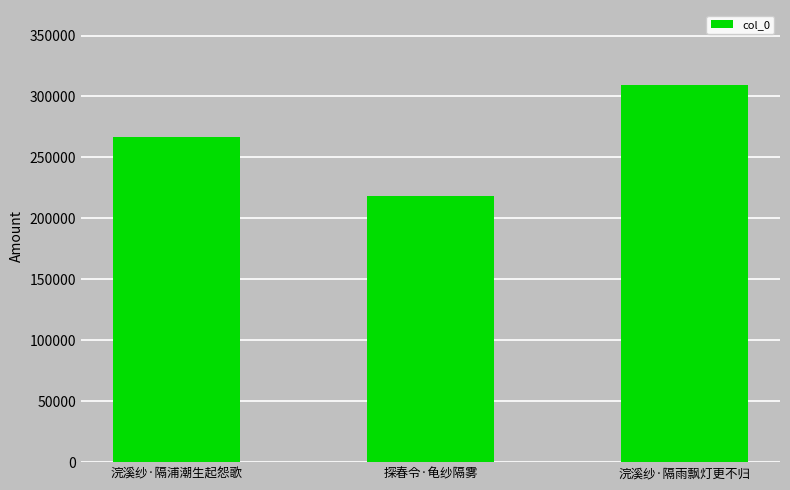

List the labels in order of value, smallest first.

探春令·龟纱隔雾, 浣溪纱·隔浦潮生起怨歌, 浣溪纱·隔雨飘灯更不归